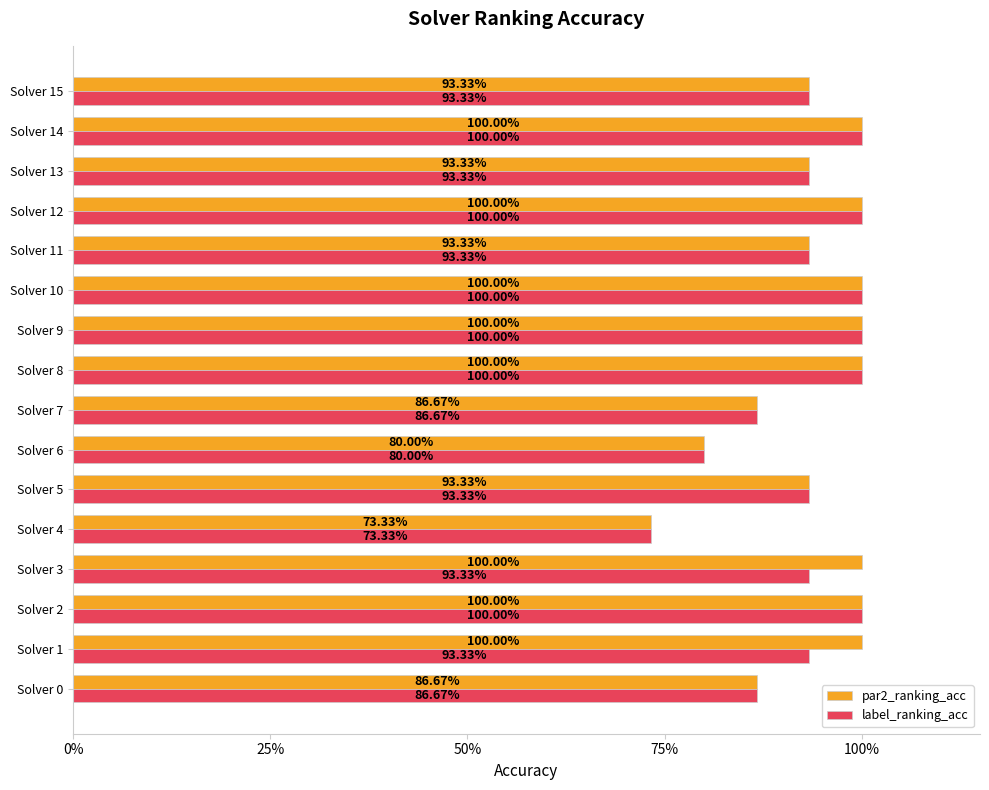

List the series in order of their overall mean, highest first.

par2_ranking_acc, label_ranking_acc